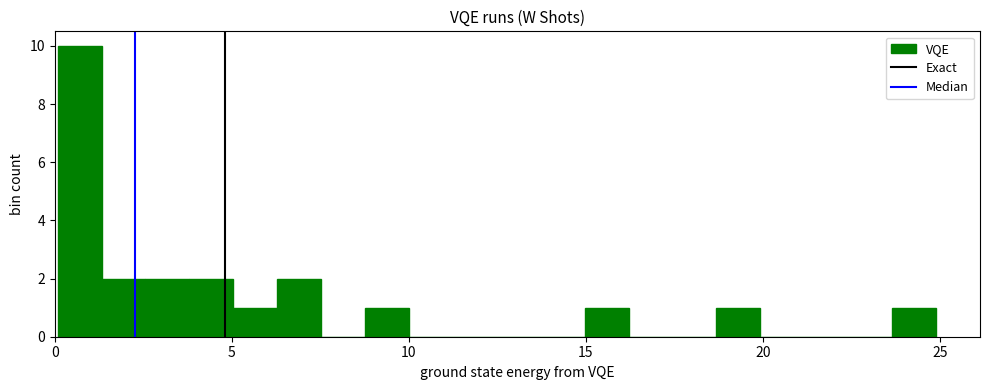

Around what value on the x-axis is the tallest bar? Give the approximate position of its centre, as read against the axis.

0.5